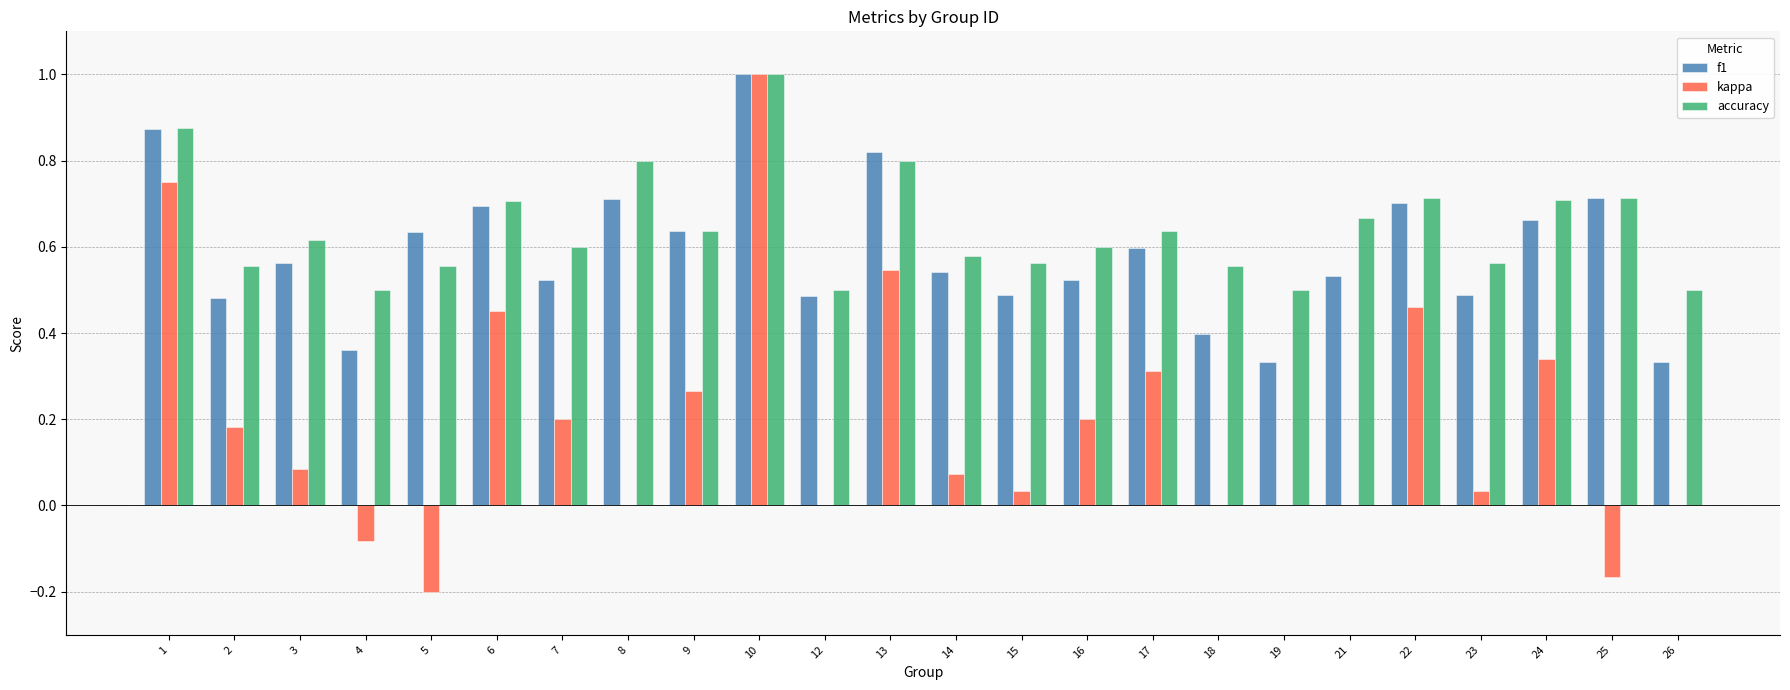

What is the sum of all f1 values?

14.1